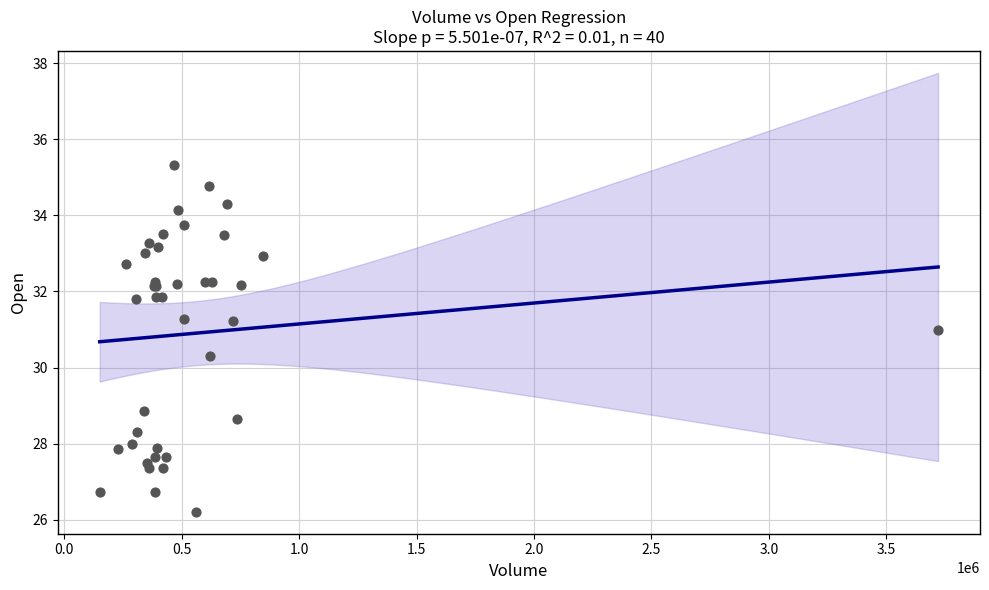

What Y value in the scatter plot is closest to 30?

30.3